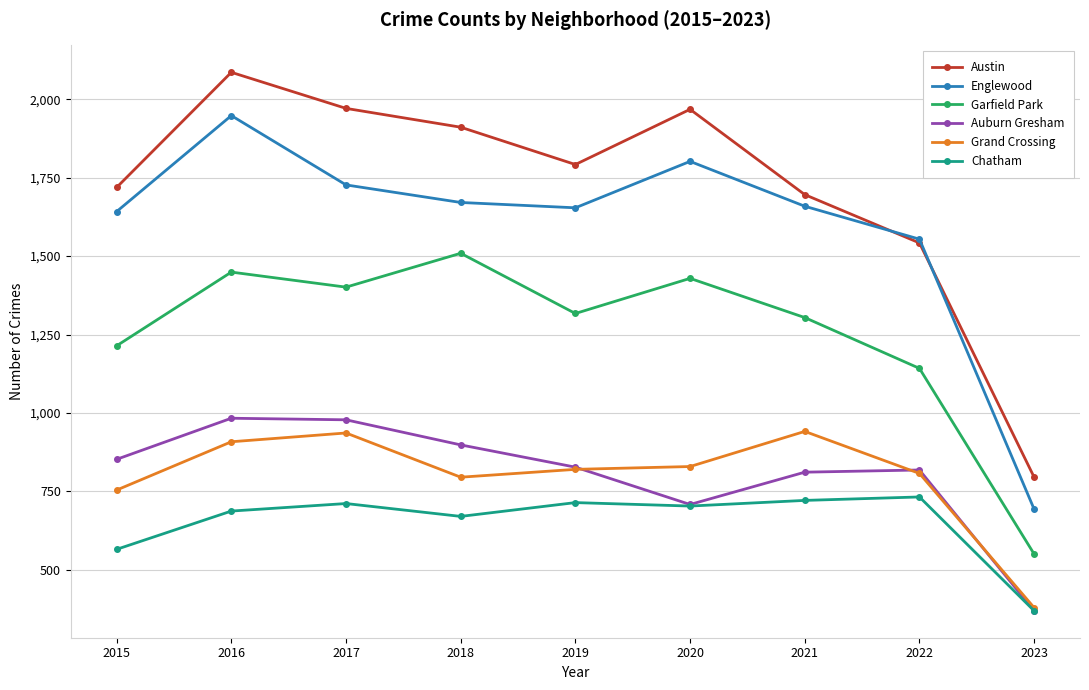

How many lines are shown in the chart?

6